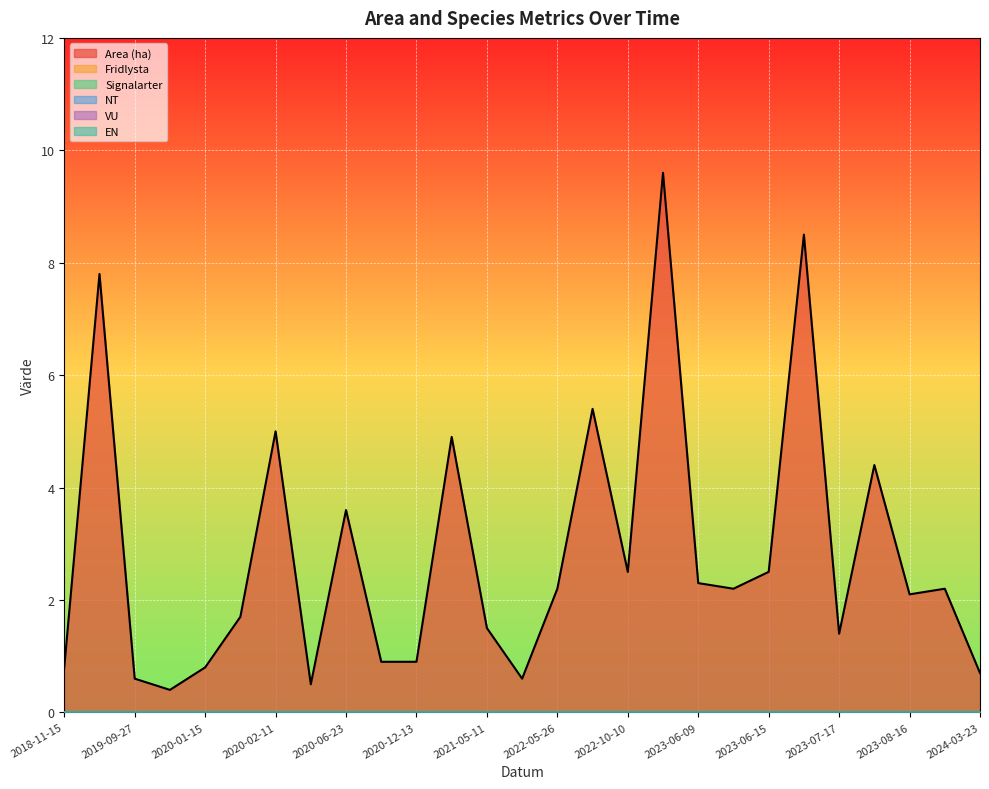

True or false: Signalarter and VU intersect in this chart.

False